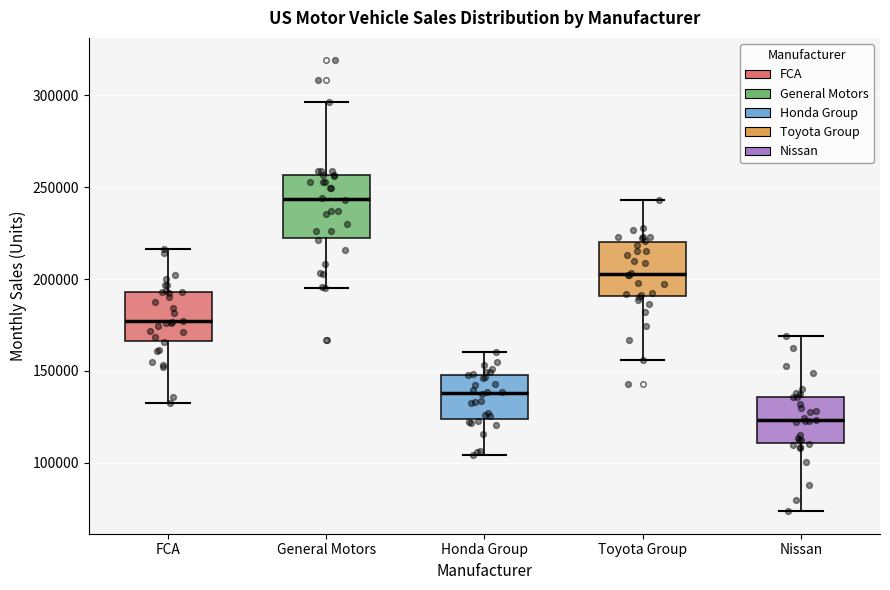

Reading left to right, transcribe this box plot: for each box, give where its median line is, the range the box spans, and where its two whiskers end, as read against the y-axis. The values are not printed on the chart, so give them approximately, as read against the axis.

FCA: median 175000, box 165000 to 195000, whiskers 135000 to 215000
General Motors: median 245000, box 220000 to 255000, whiskers 195000 to 295000
Honda Group: median 140000, box 125000 to 150000, whiskers 105000 to 160000
Toyota Group: median 205000, box 190000 to 220000, whiskers 155000 to 245000
Nissan: median 125000, box 110000 to 135000, whiskers 75000 to 170000